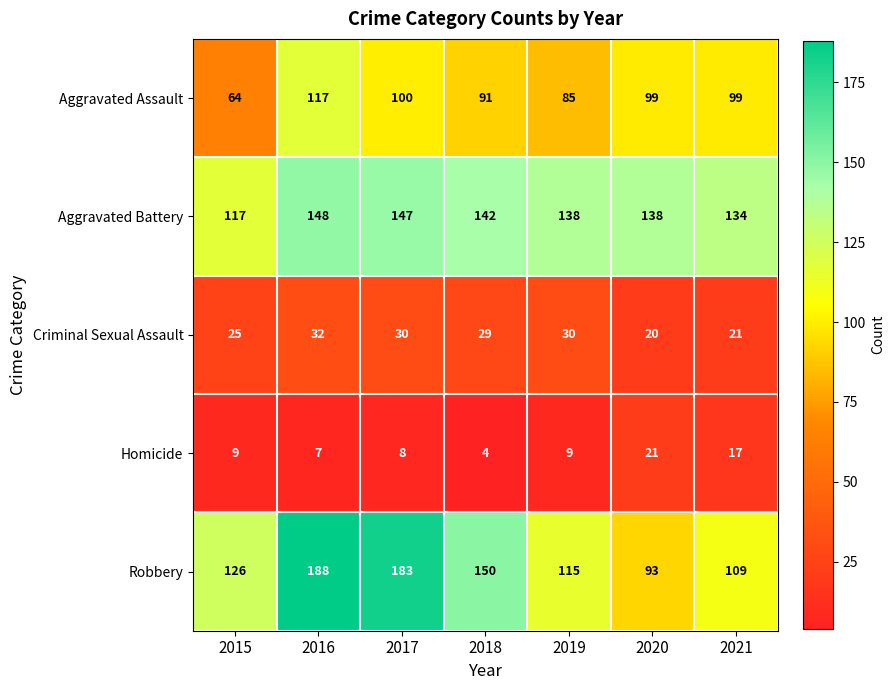

Is it true that Aggravated Battery equals 75 at 2015?

False